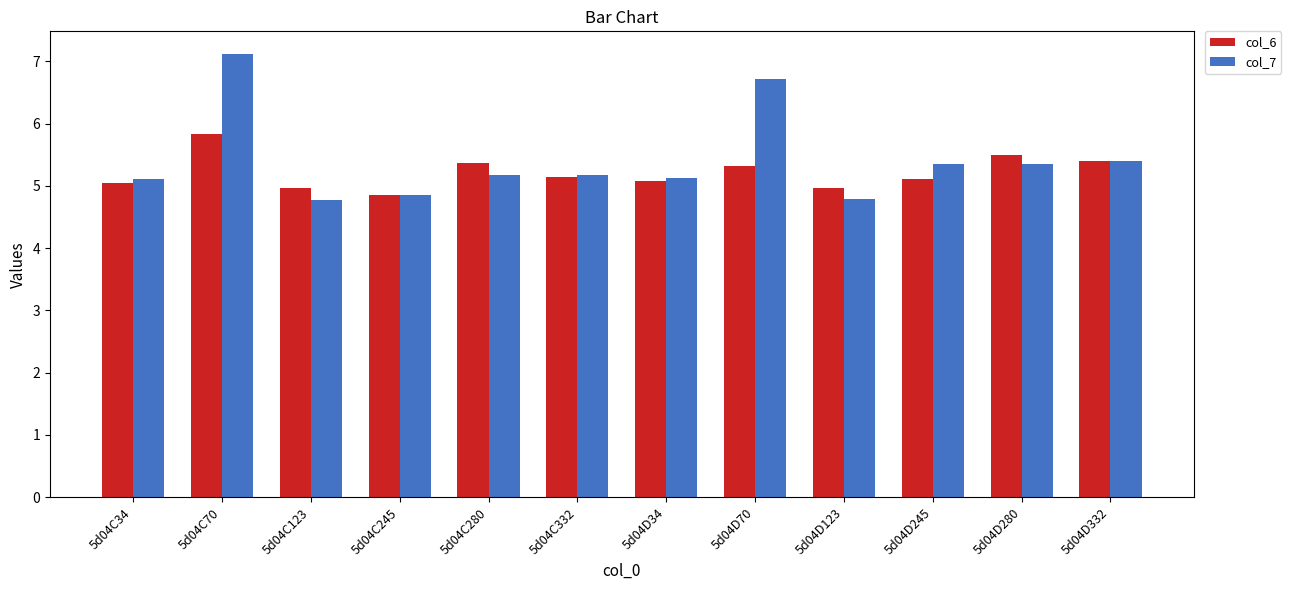

True or false: col_6 has a value of 5.8 at 5d04C70.

True